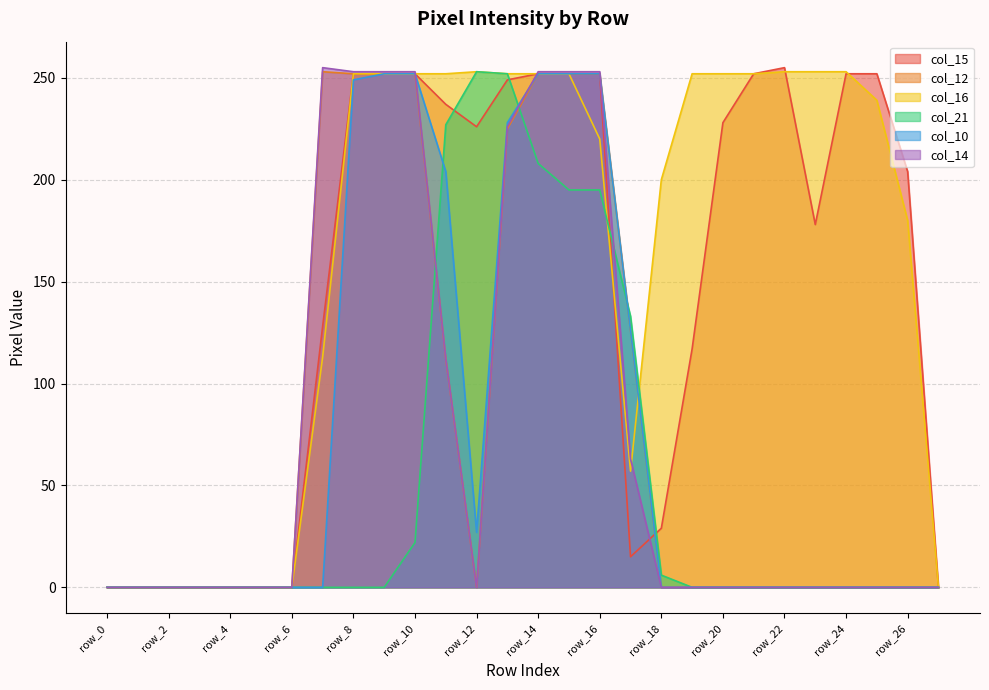

In col_12, how many points are higher than both neighbors (excluding endpoints)?

1